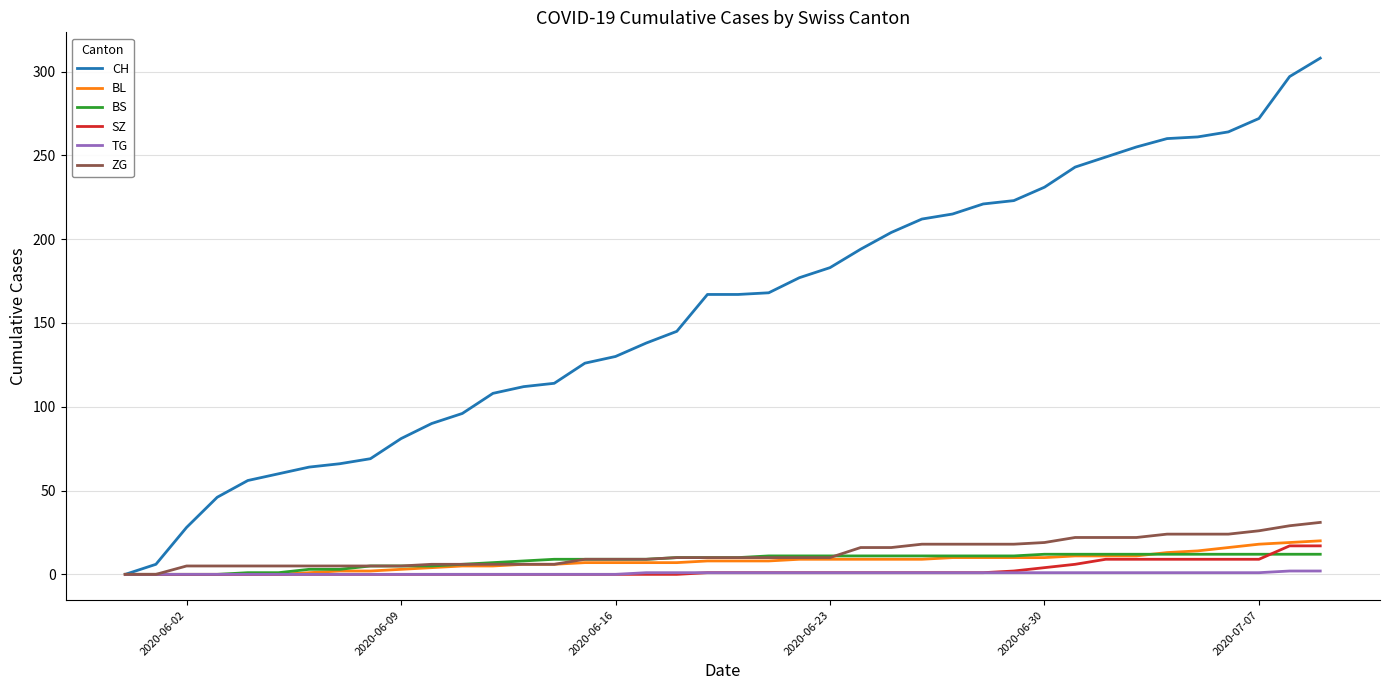

Which series has the largest total across all categories?

CH